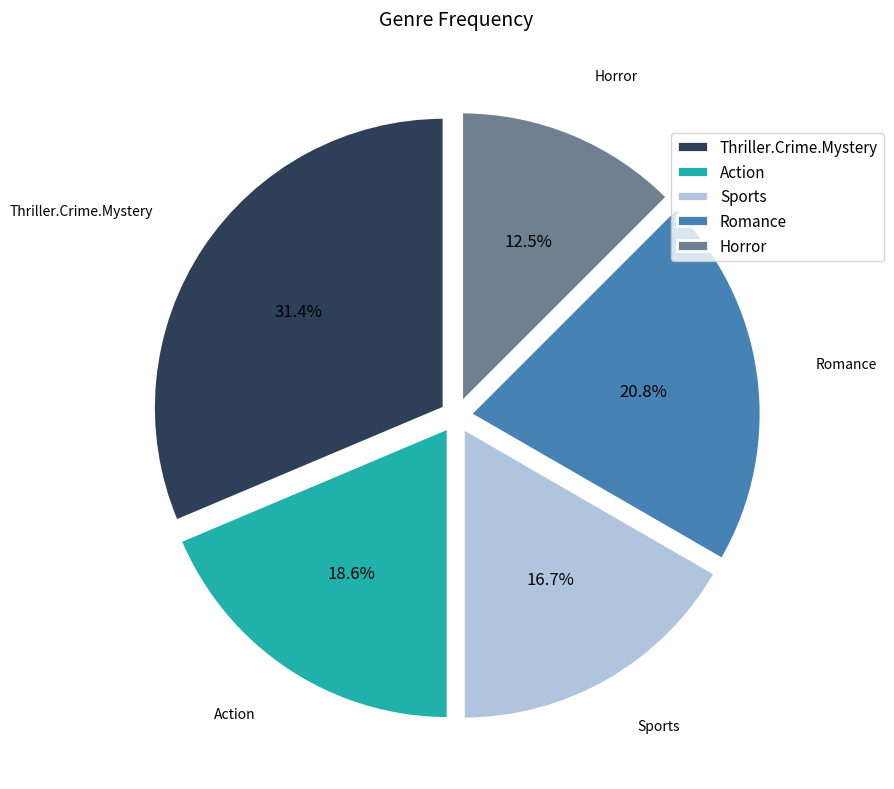

Is there any slice that represents more than half of the pie?

No